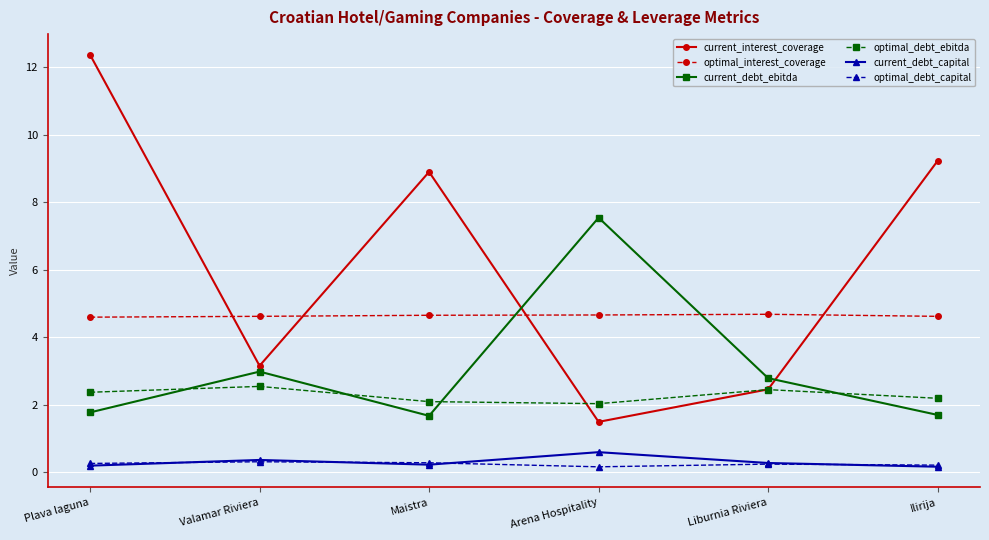

What is the label of the 4th point from the left?

Arena Hospitality